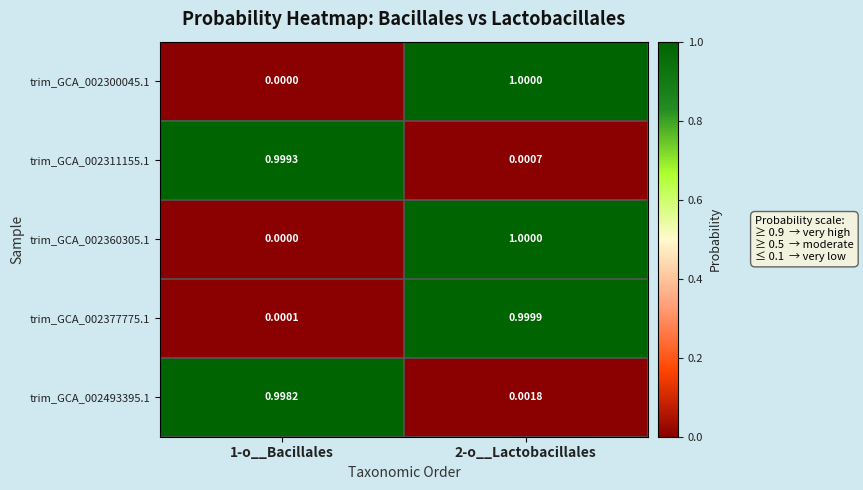

At how many categories does at least one series exceed 0?

2